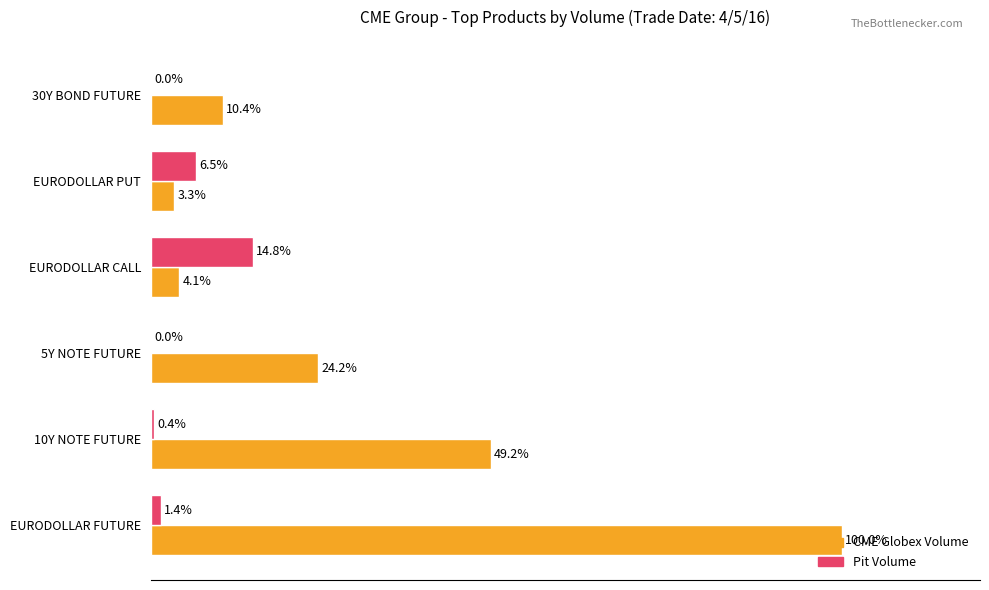

Between EURODOLLAR FUTURE and EURODOLLAR PUT, which series saw the biggest shift?

CME Globex Volume